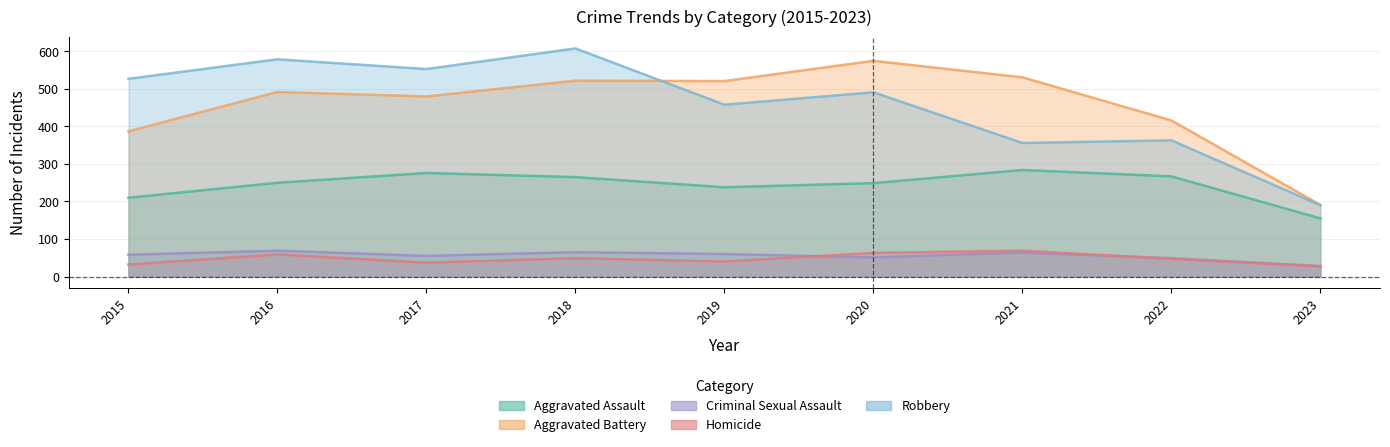

Rank the categories by Robbery value from highest to lowest.

2018, 2016, 2017, 2015, 2020, 2019, 2022, 2021, 2023